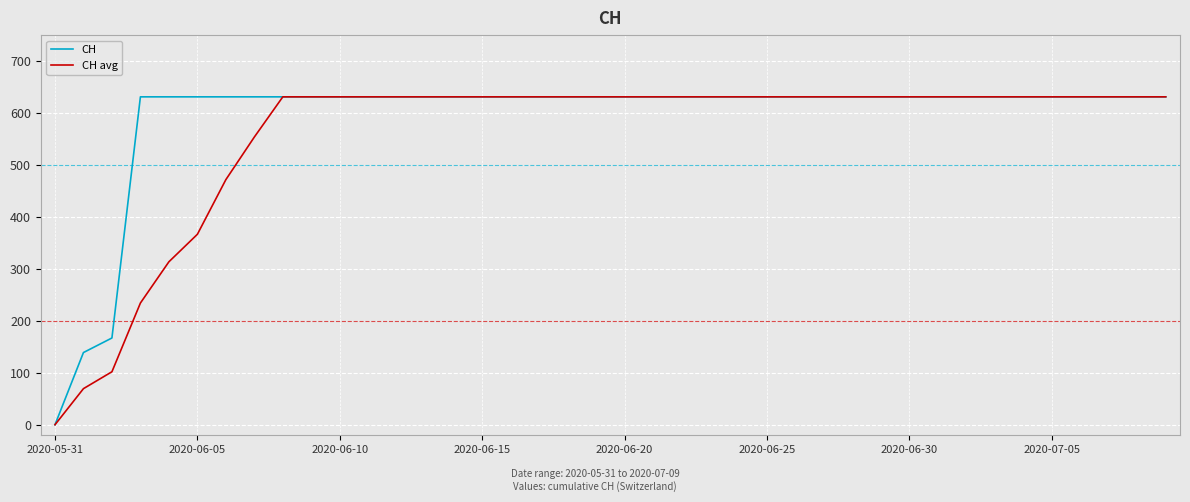

What is the highest value of the CH series?

631.0